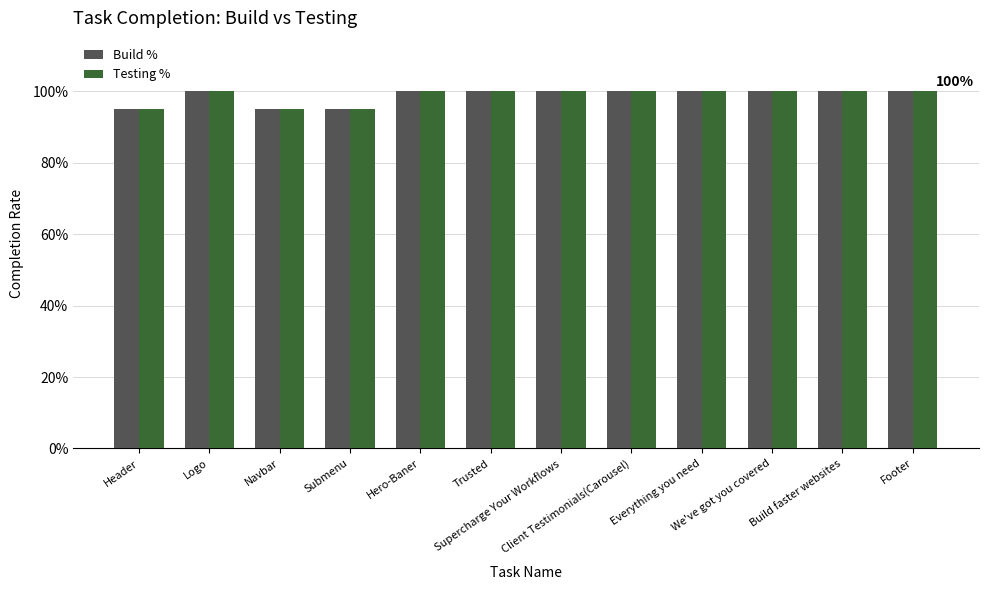

Is it true that Testing % equals 0.7 at We've got you covered?

False